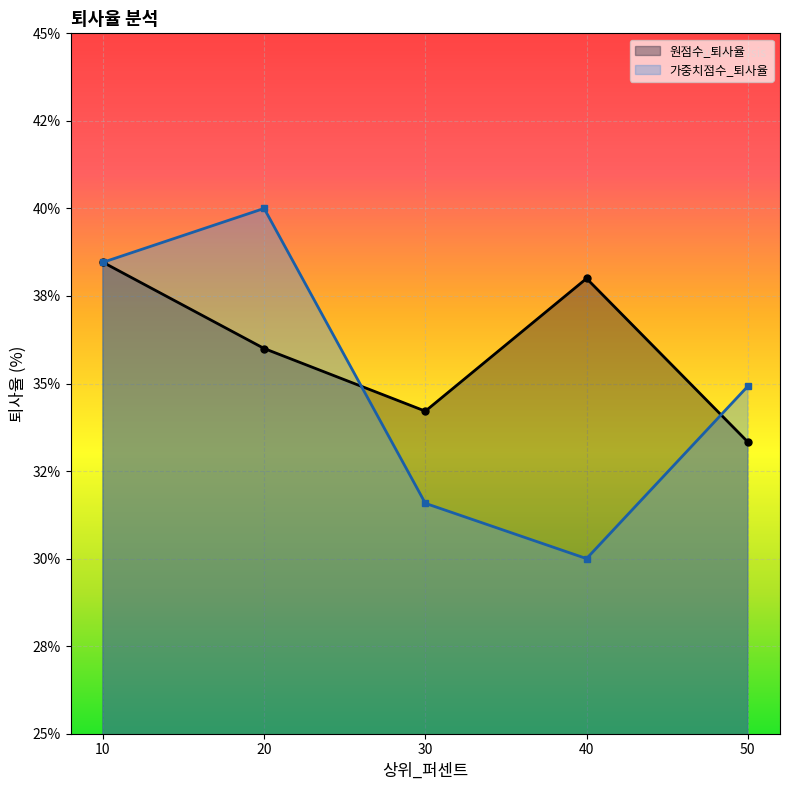

What is the maximum value for 가중치점수_퇴사율?

40.0